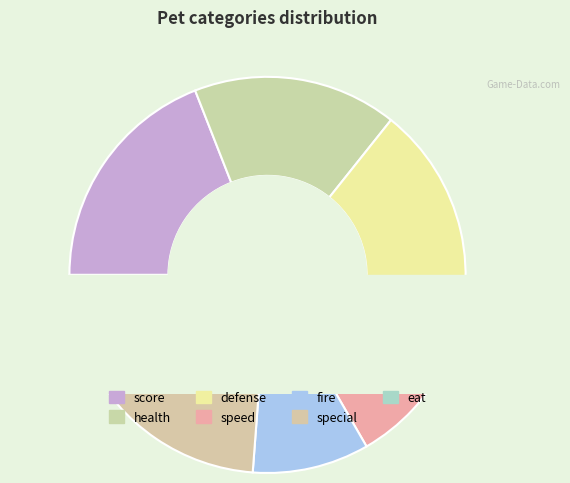

How many slices are in this pie chart?

7